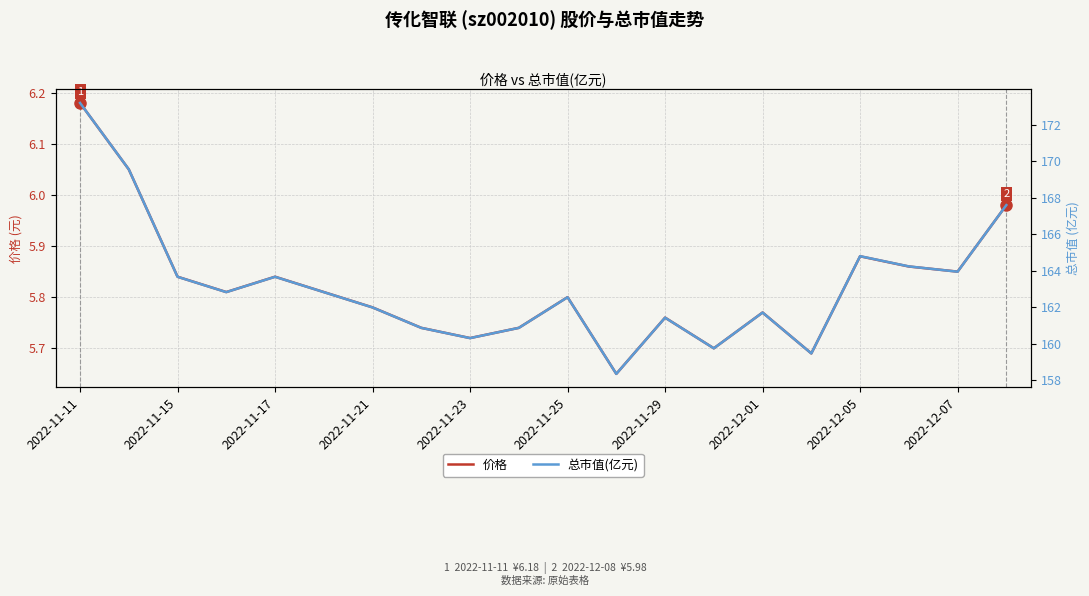

True or false: 价格 and 总市值(亿元) intersect in this chart.

False